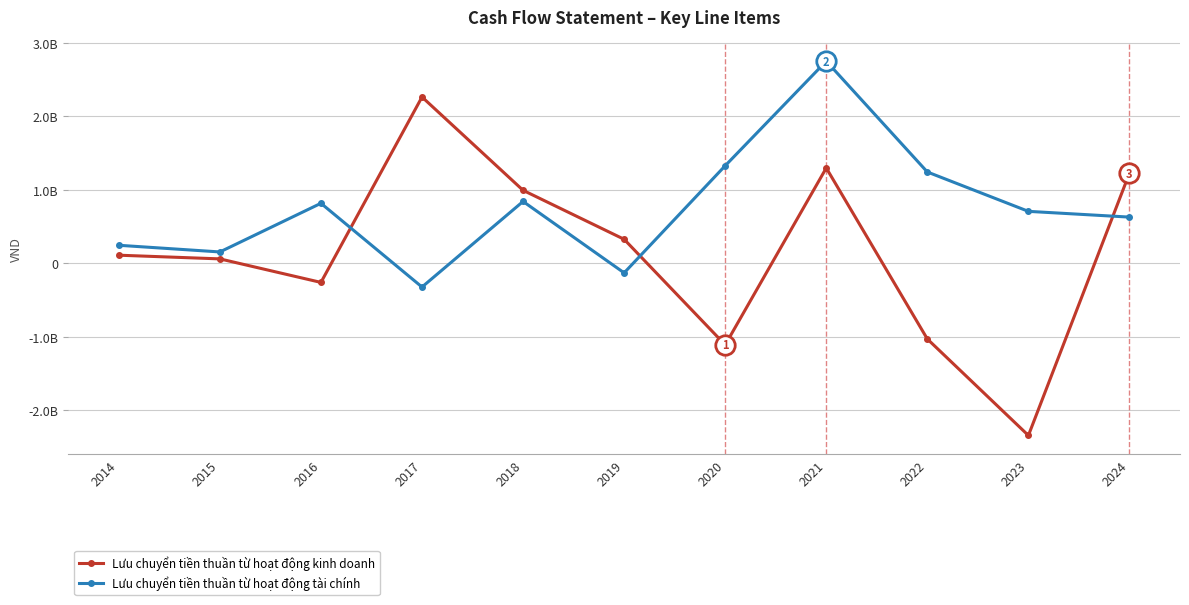

Is this an area chart (filled region under the line)?

No